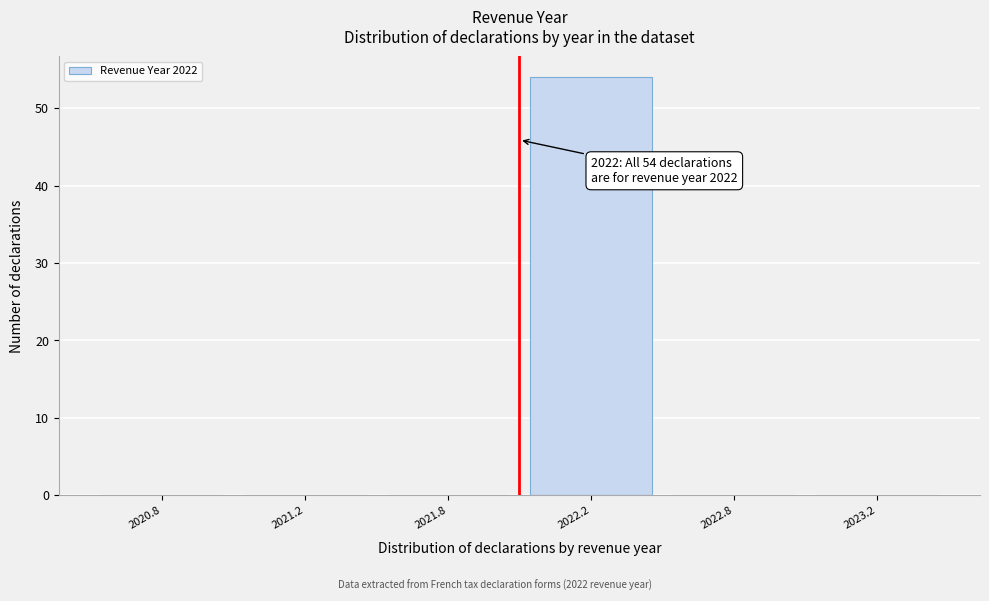

Reading left to right, extract all data points from this chart.

2020.8=0	2021.2=0	2021.8=0	2022.2=54	2022.8=0	2023.2=0